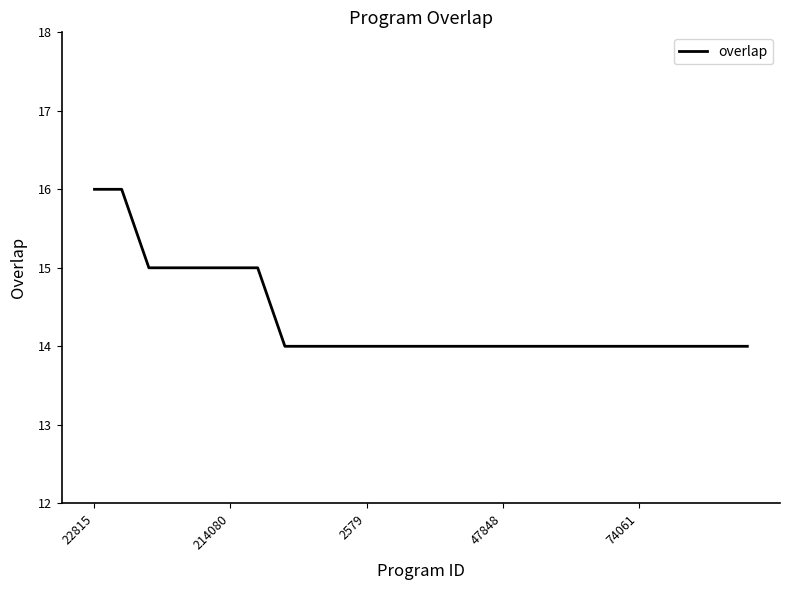

What is the greatest value displayed?

16